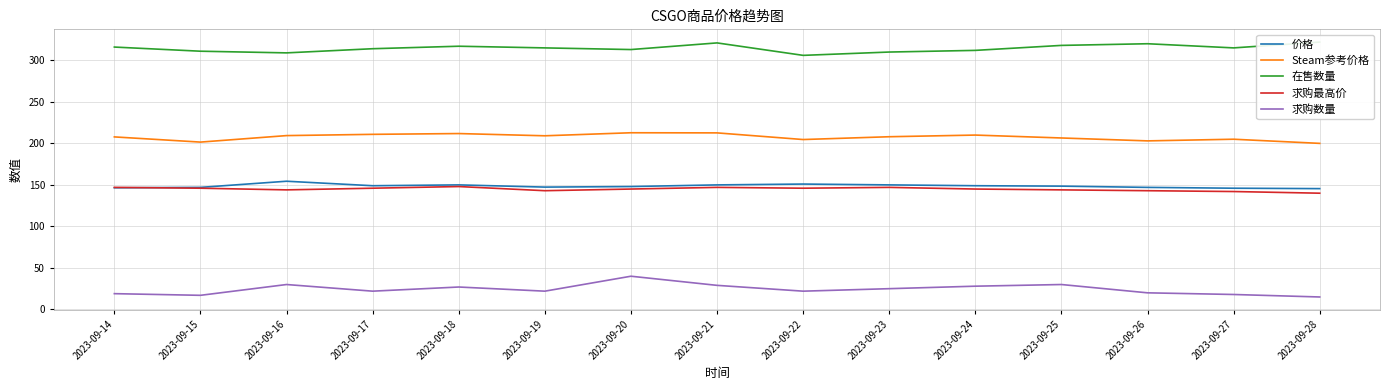

What is the value of the 求购数量 point at the 13th from the left?

20.0